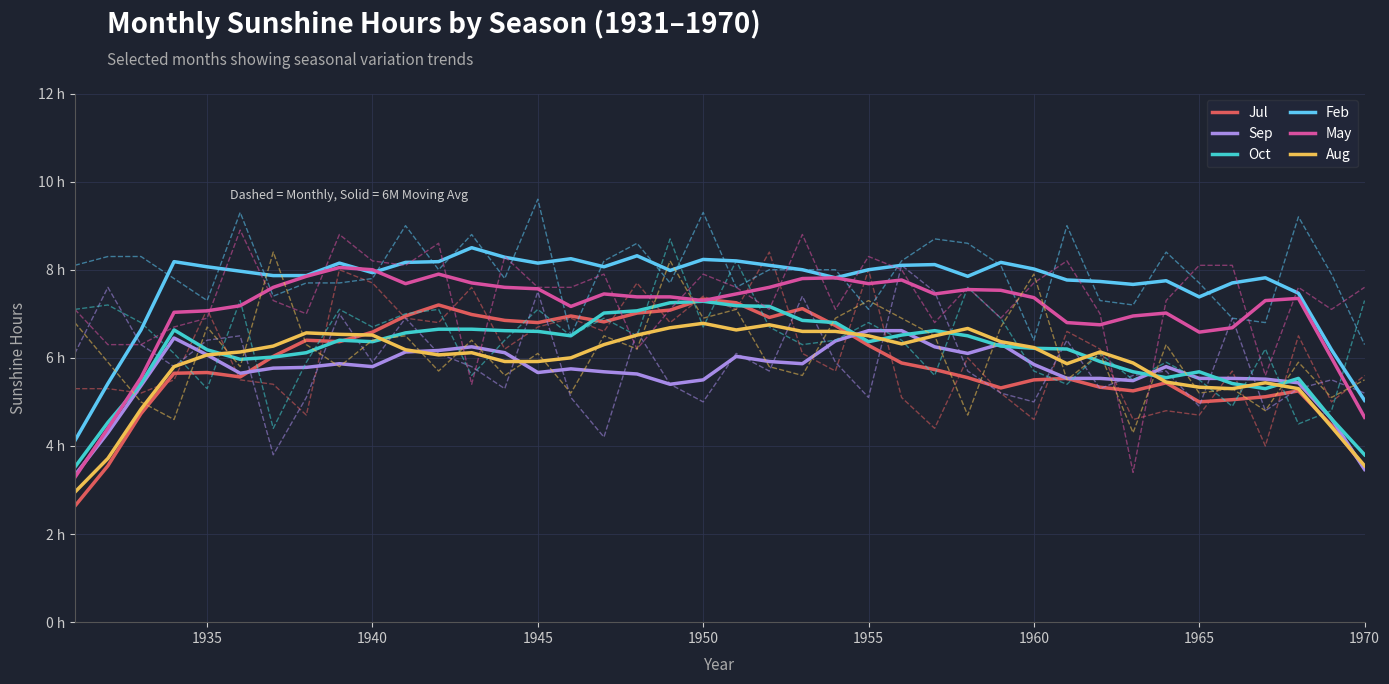

List the series in order of their peak value, lowest first.

Sep, Aug, Oct, Jul, May, Feb